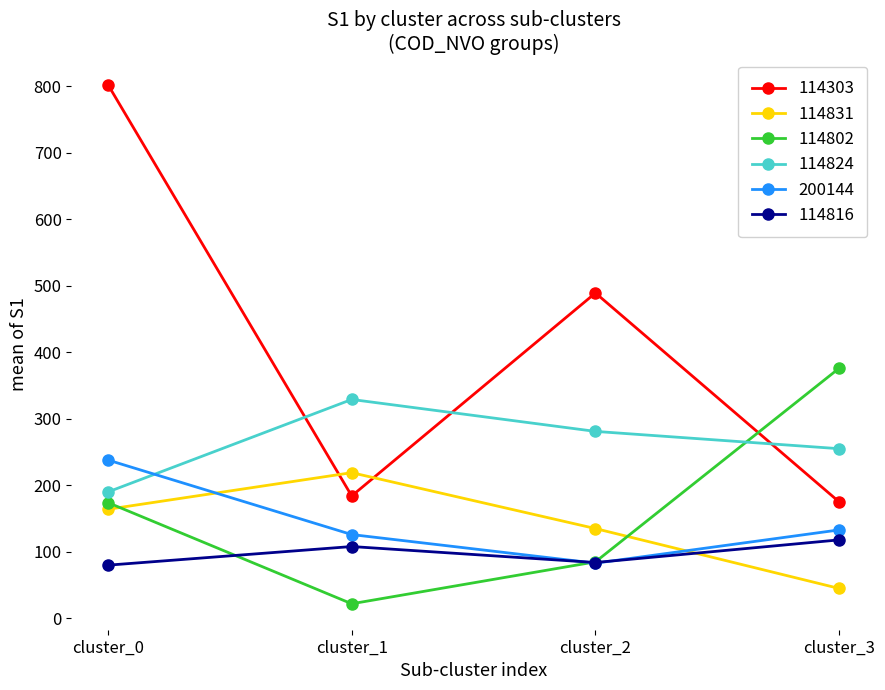

Is the value of 114824 at cluster_1 greater than the value of 114816 at cluster_1?

Yes